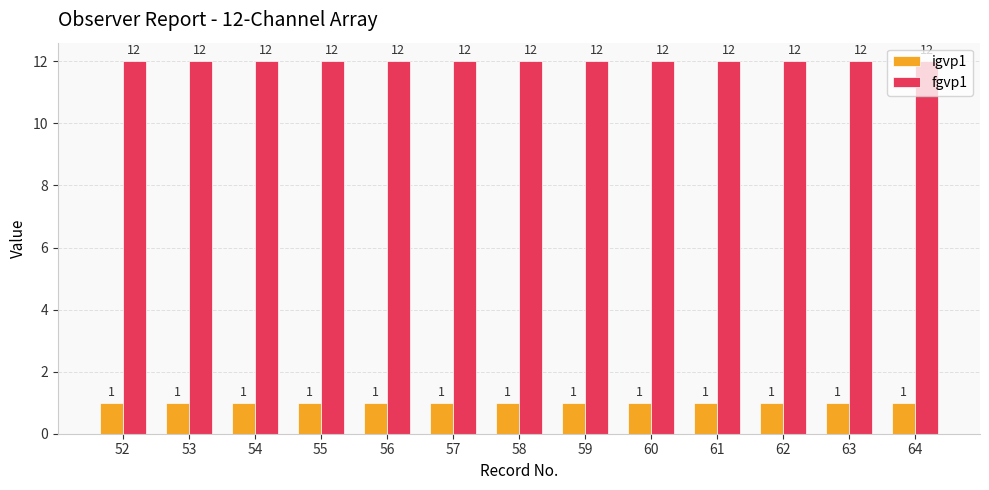

Reading left to right, extract all data points from this chart.

igvp1: 52=1	53=1	54=1	55=1	56=1	57=1	58=1	59=1	60=1	61=1	62=1	63=1	64=1
fgvp1: 52=12	53=12	54=12	55=12	56=12	57=12	58=12	59=12	60=12	61=12	62=12	63=12	64=12